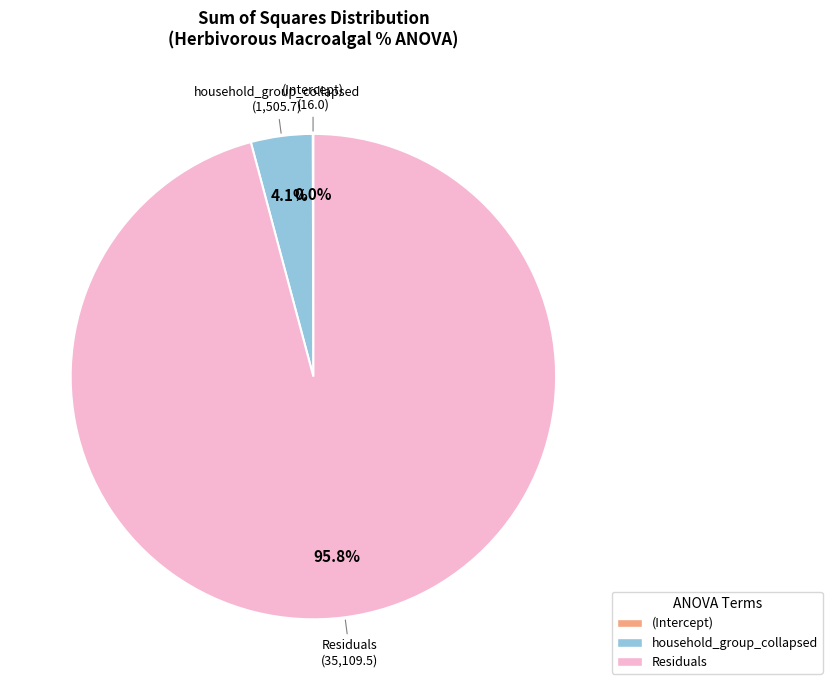

What is the largest slice in the pie chart?

Residuals